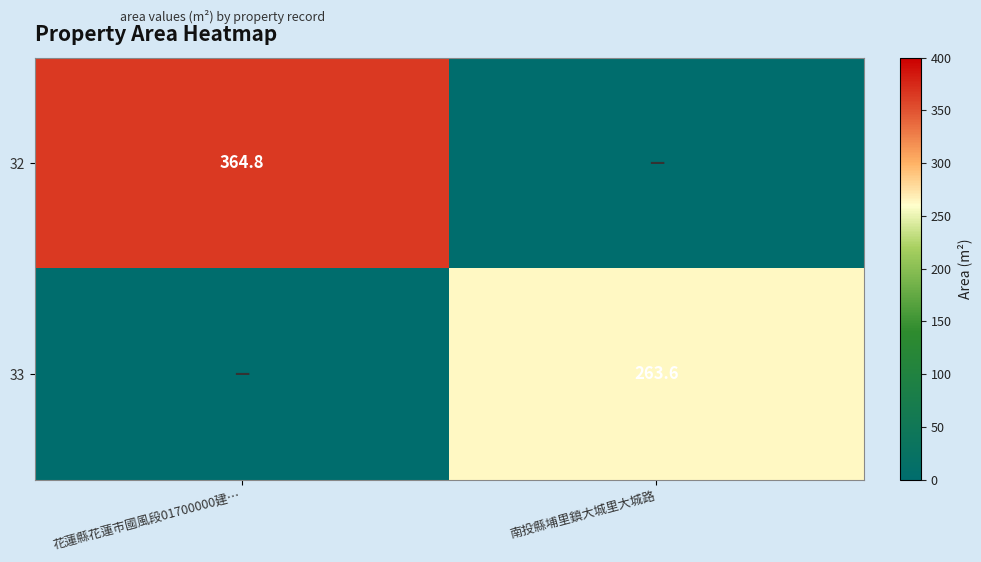

The 33 series shows 77.1 at 南投縣埔里鎮大城里大城路. True or false?

False